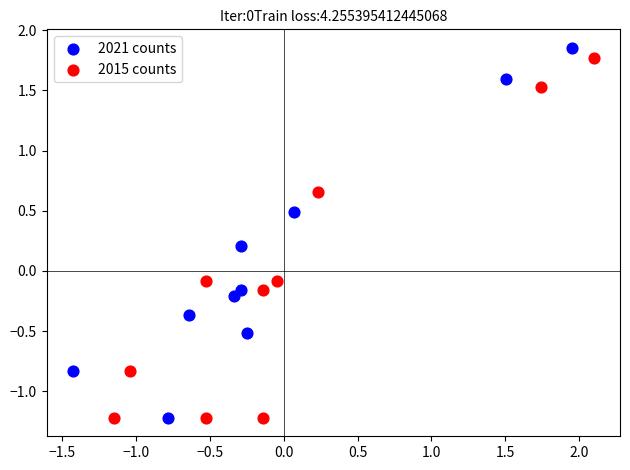

What are all the series names shown in the legend?

2021 counts, 2015 counts